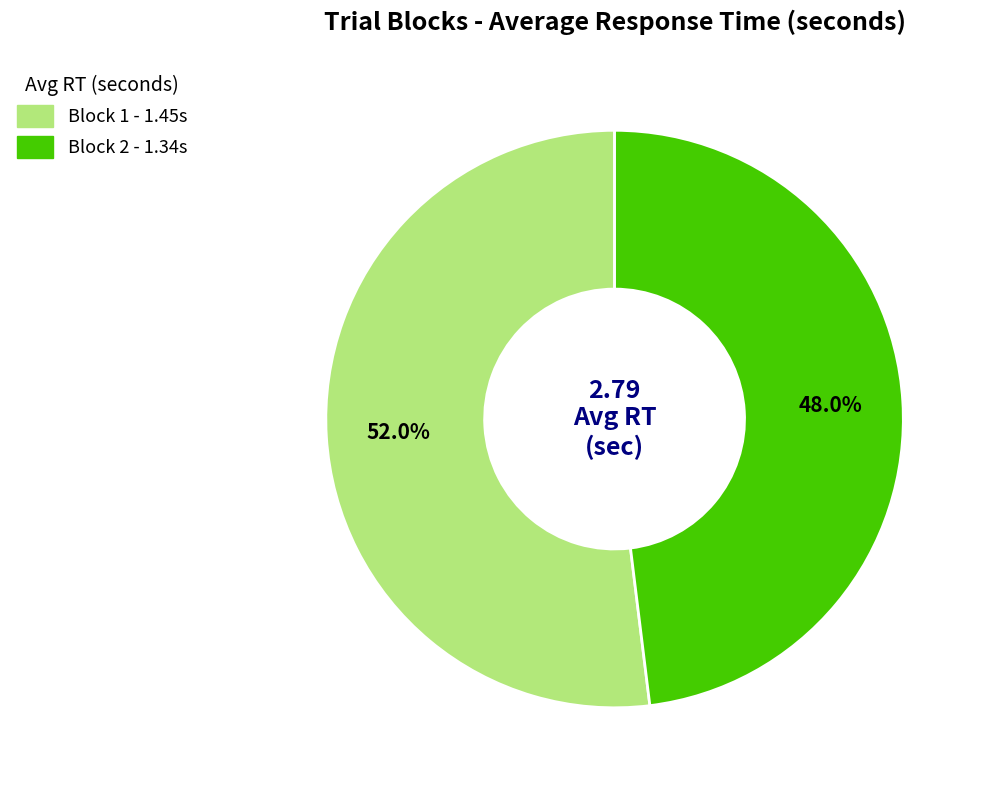

Is there a majority slice in this chart?

Yes